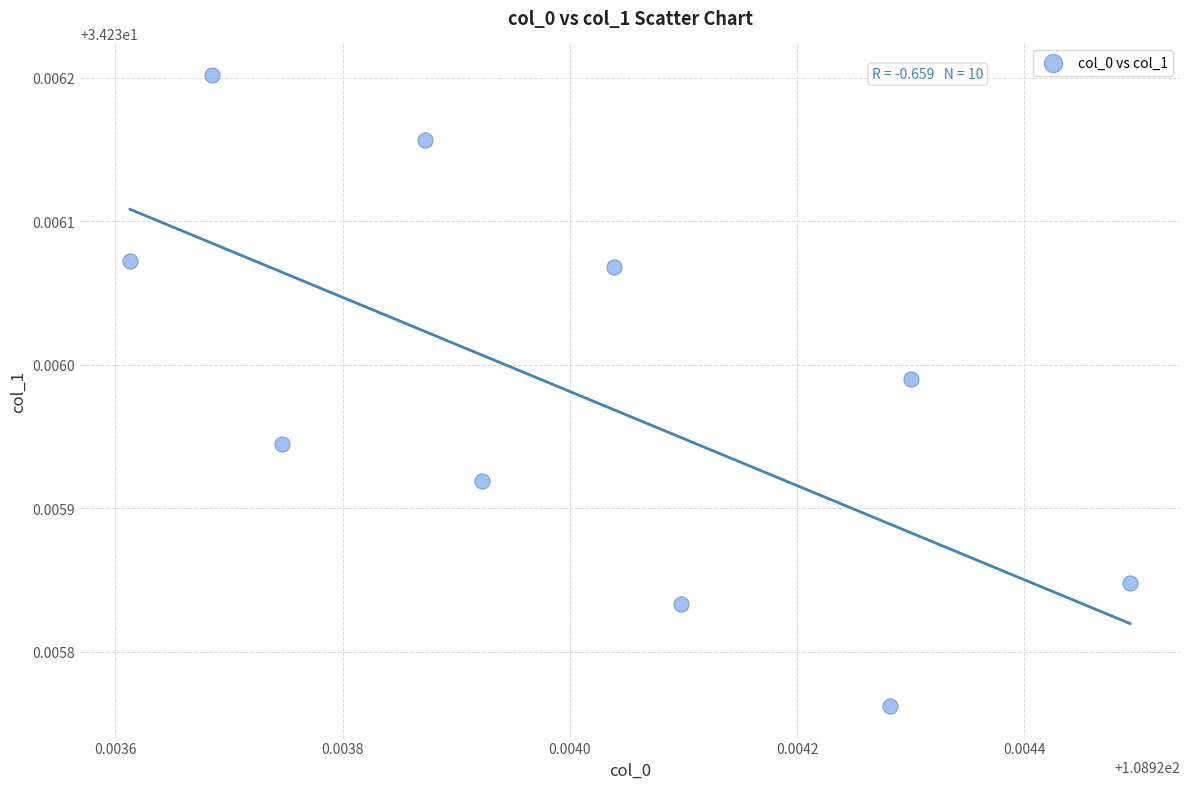

What is the average X value?

108.9